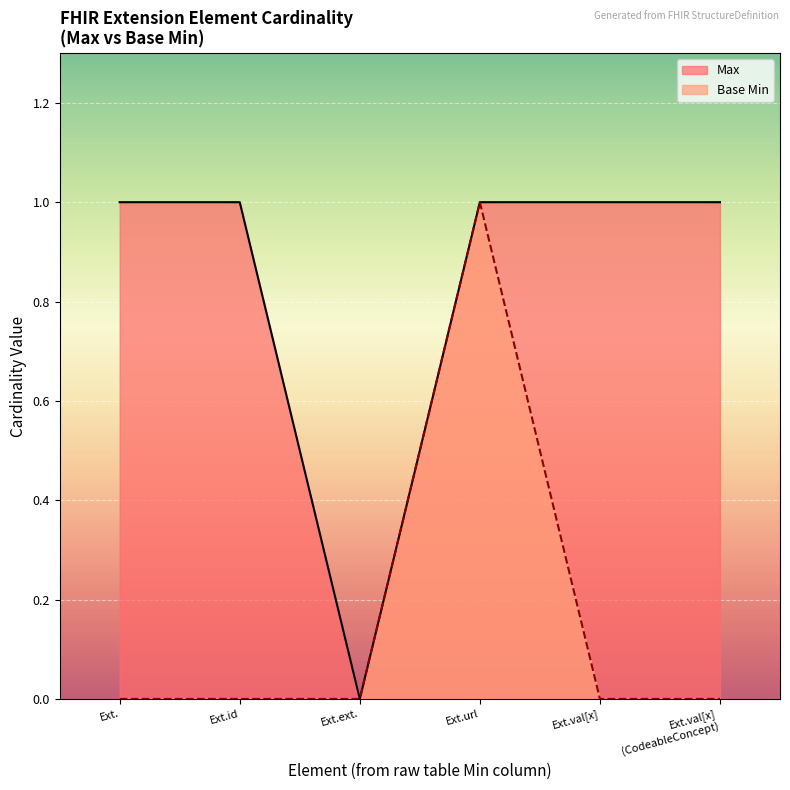

True or false: Max and Base Min intersect in this chart.

False